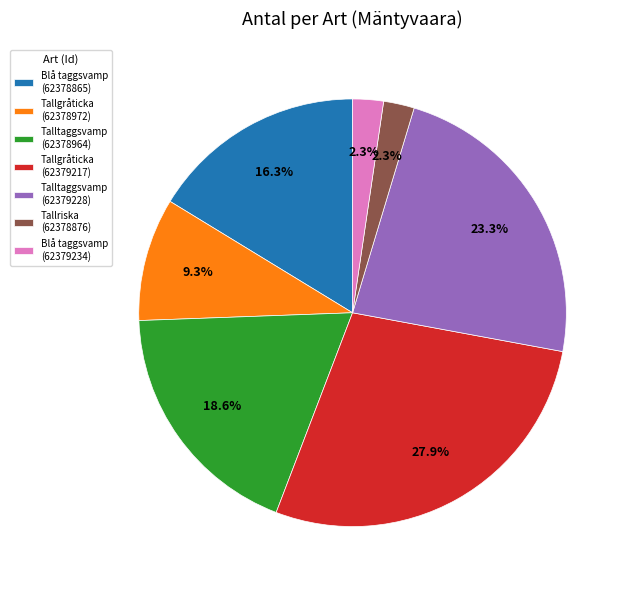

Is there any slice that represents more than half of the pie?

No